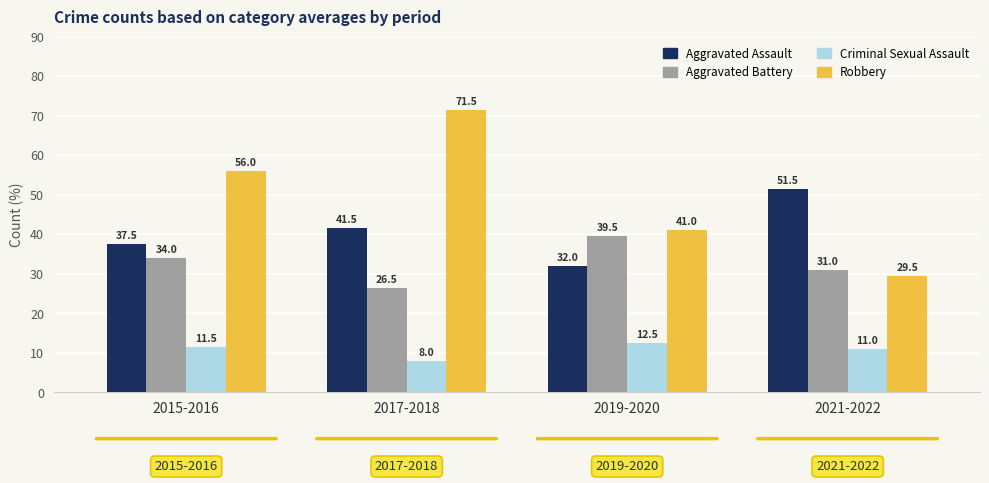

What is the sum of the Robbery values at 2015-2016 and 2017-2018?

127.5